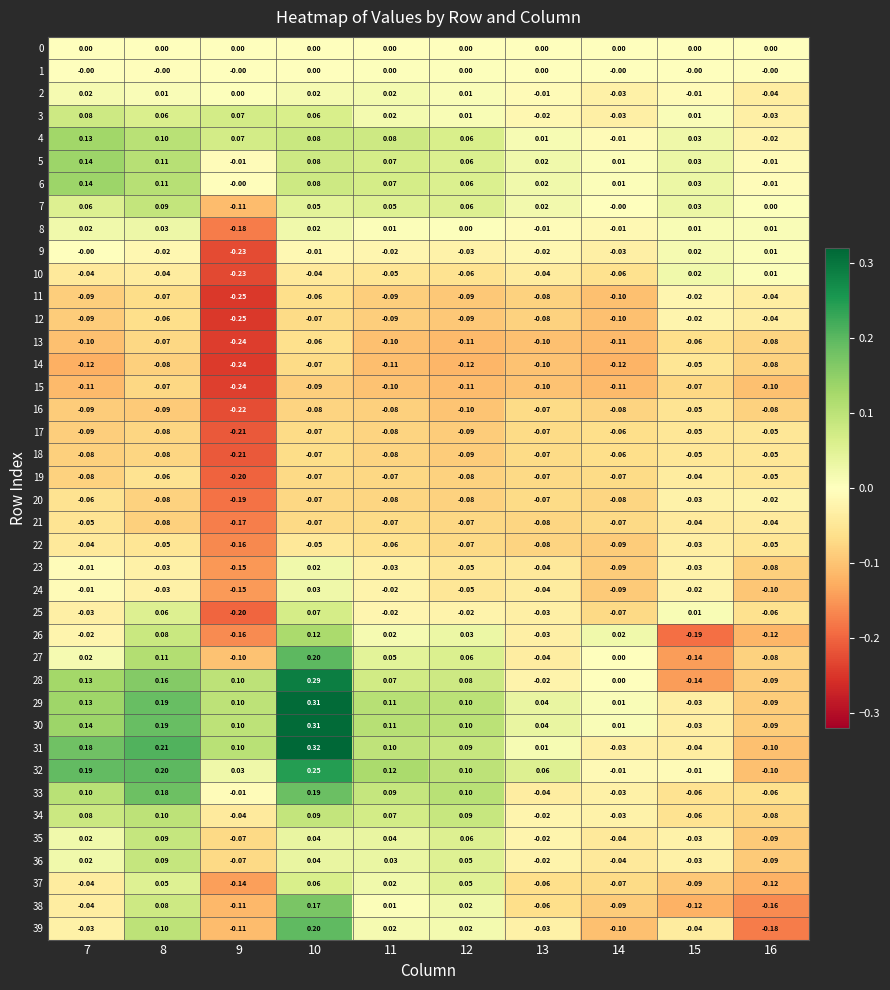

Which category has the highest value across all series?

10